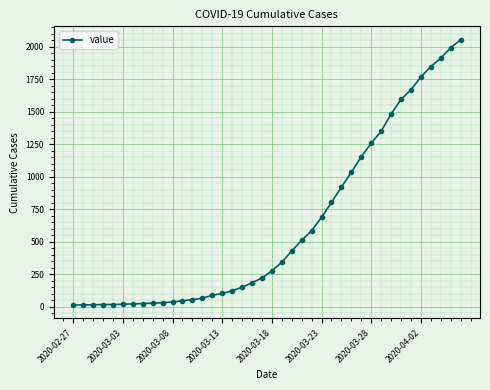

What is the maximum value shown in the chart?

2056